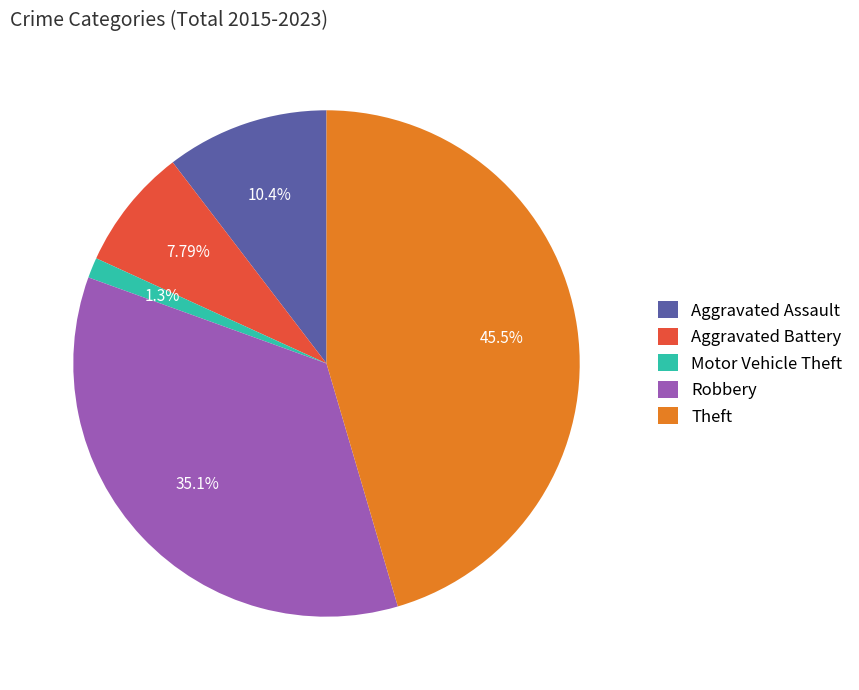

Is the sum of Motor Vehicle Theft and Theft greater than half?

No